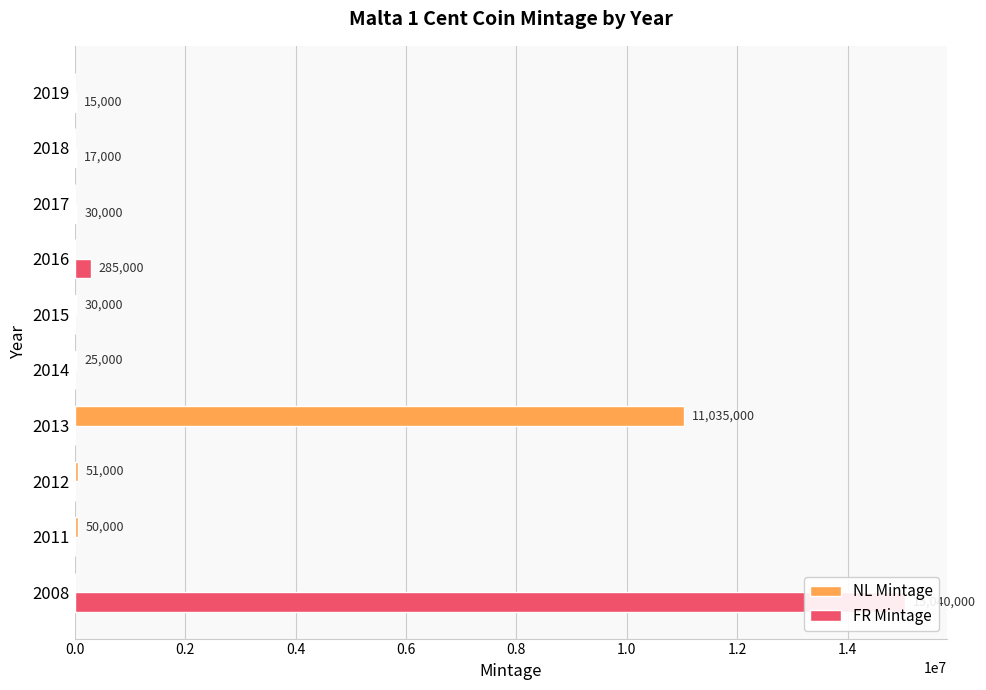

Rank the series at 2008 from highest to lowest value.

FR Mintage, NL Mintage